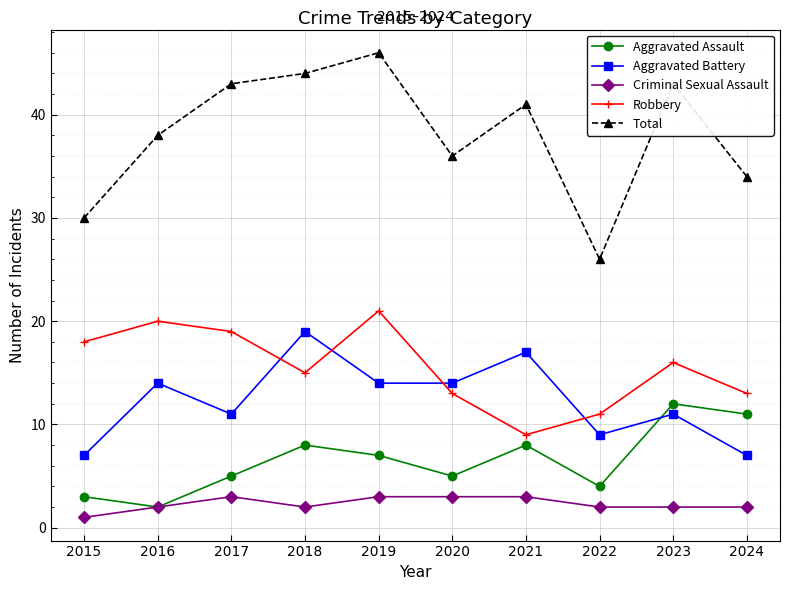

What is the difference between the Total values at 2018 and 2022?

18